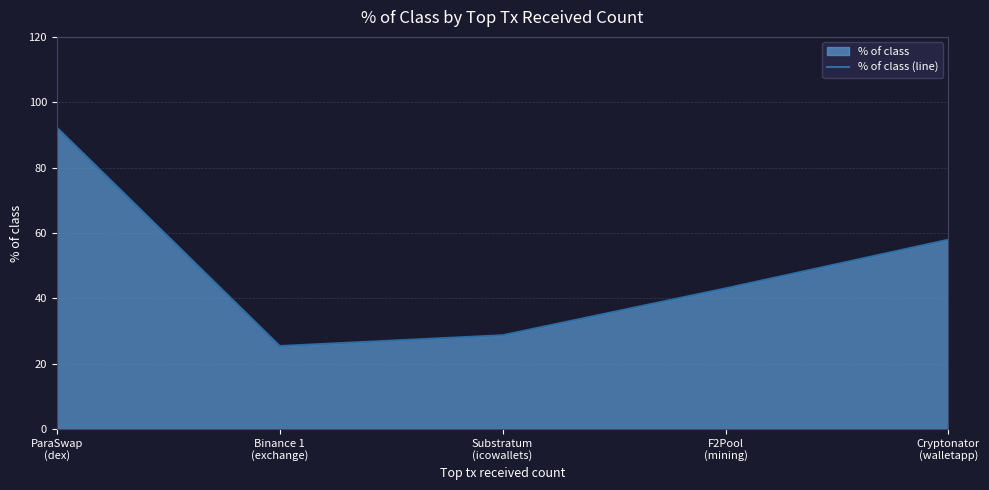

Approximately how many times larger is the value at Cryptonator
(walletapp) compared to Binance 1
(exchange)?

2.3